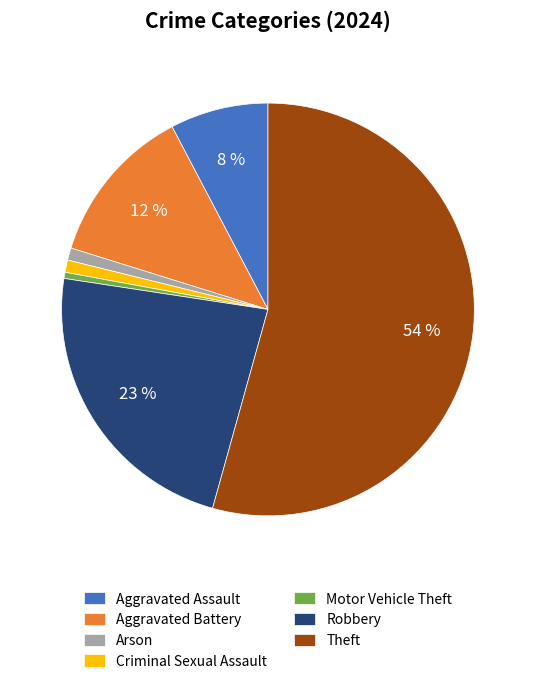

To the nearest percent, what is the combined percentage of Arson and Motor Vehicle Theft?

1%